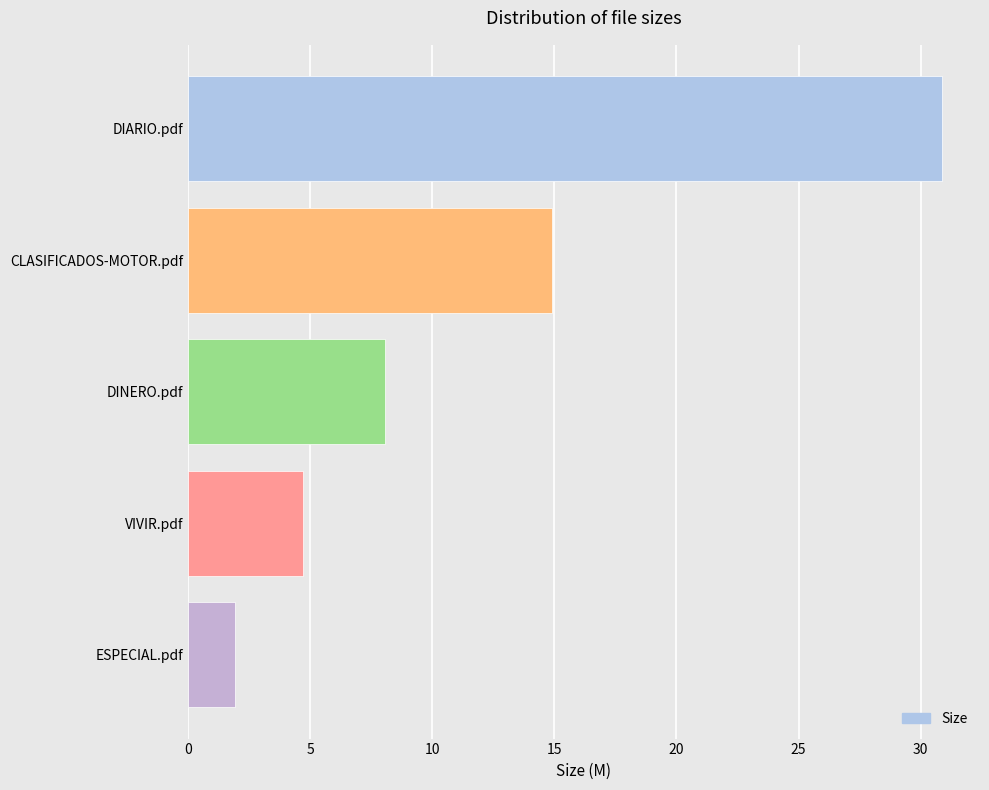

List the labels in order of value, largest first.

DIARIO.pdf, CLASIFICADOS-MOTOR.pdf, DINERO.pdf, VIVIR.pdf, ESPECIAL.pdf